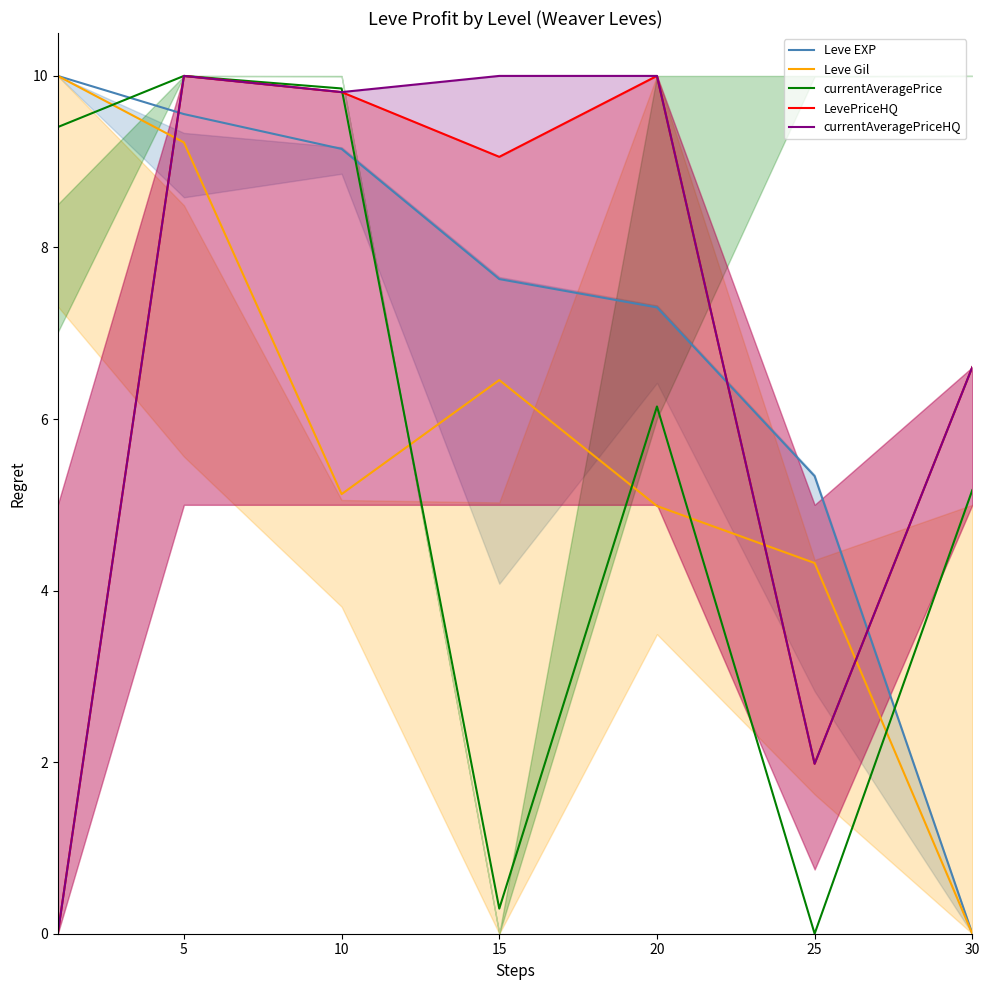

At which category is the sum across all series the highest?

5